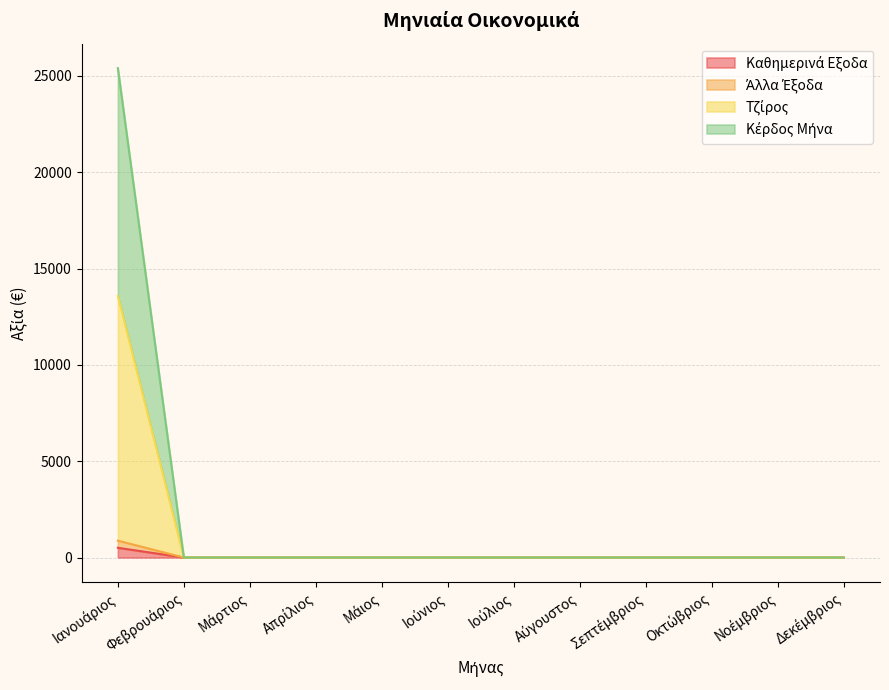

At Ιούλιος, list the series in order from smallest to largest.

Καθημερινά Εξοδα, Άλλα Έξοδα, Τζίρος, Κέρδος Μήνα